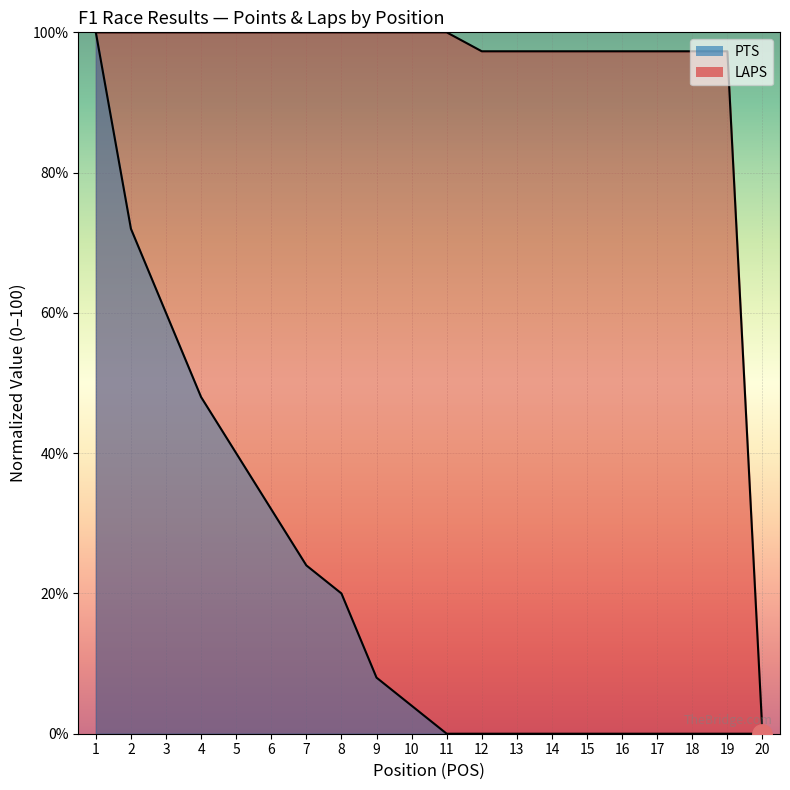

How many distinct data groups are displayed?

2